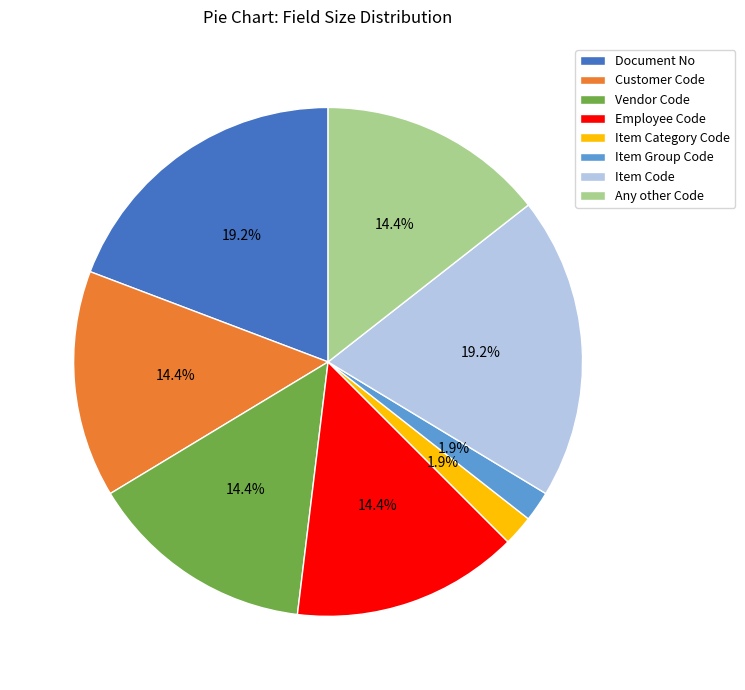

What is the total percentage of Item Group Code and Customer Code?

16.3%